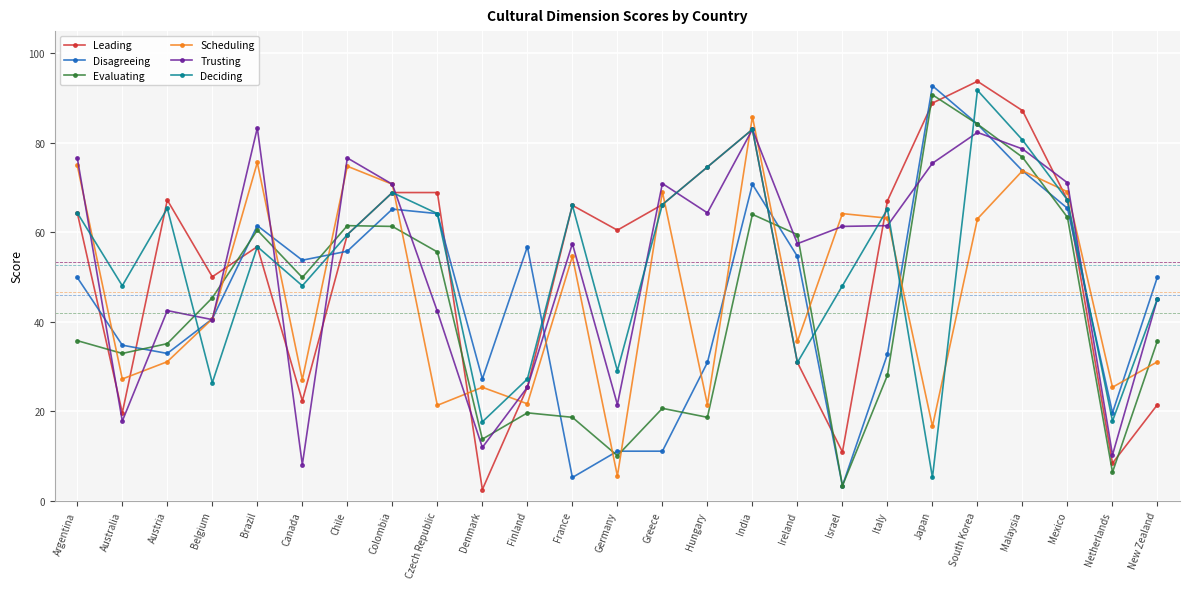

Where do Trusting and Evaluating first cross each other?

Argentina and Australia